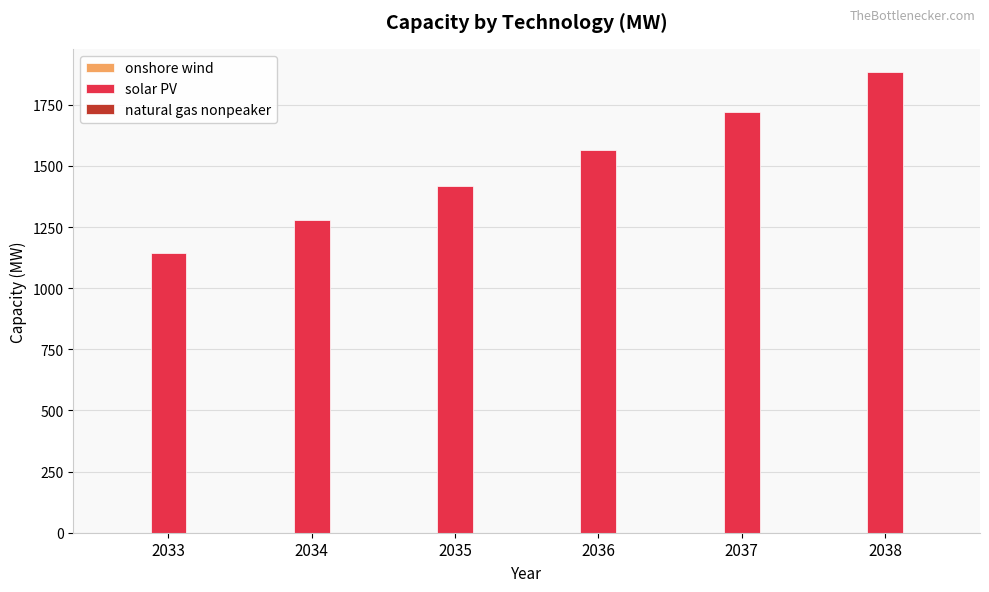

How many distinct data groups are displayed?

3